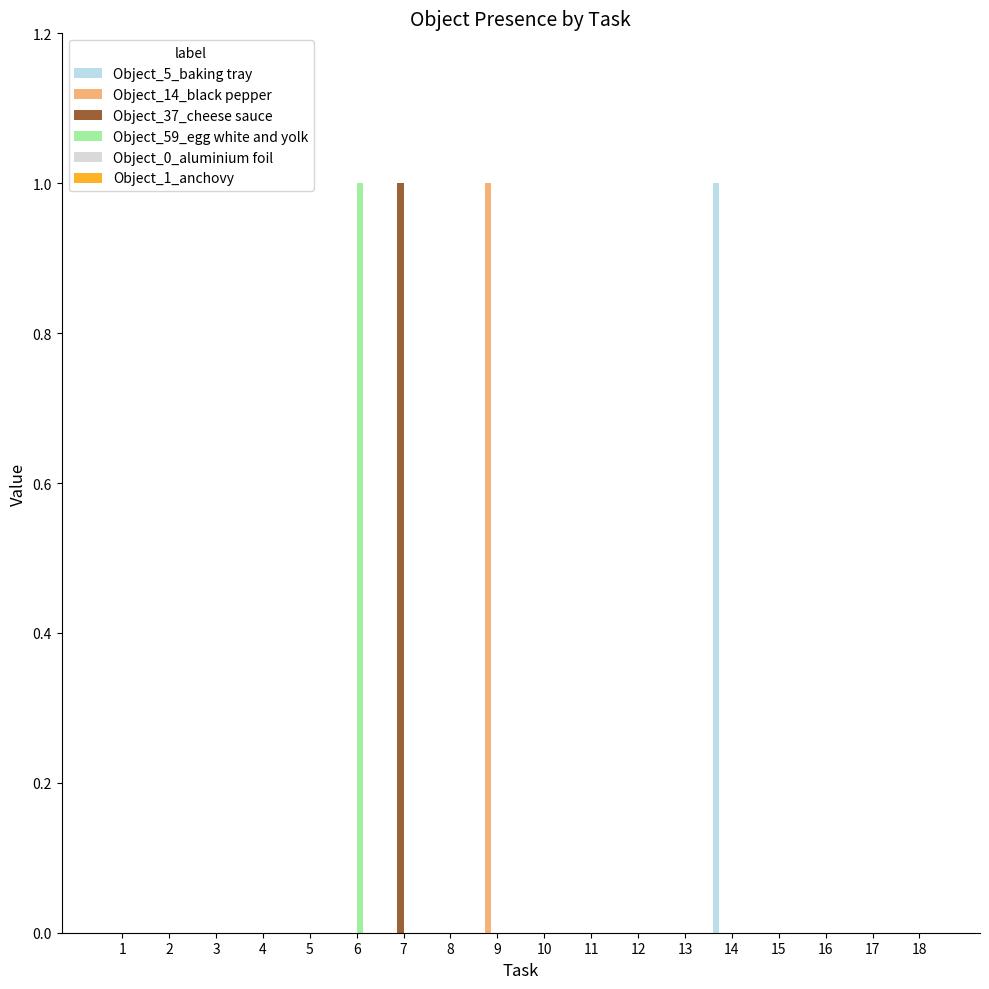

What is the sum of the Object_14_black pepper values at 9 and 3?

1